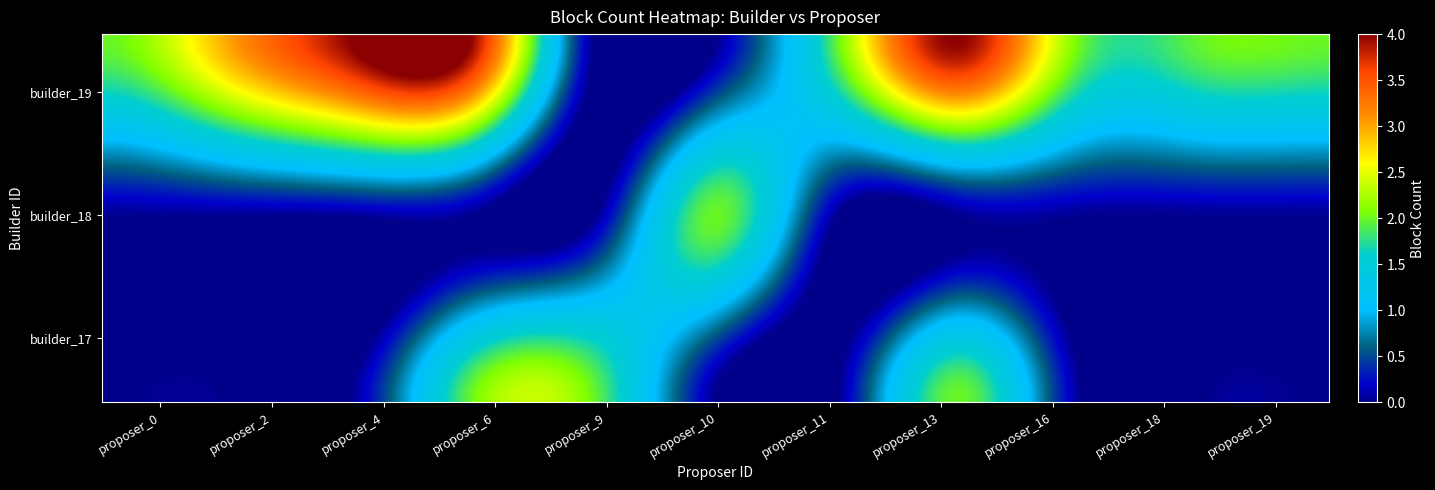

How many values in the builder_17 series exceed 0?

3